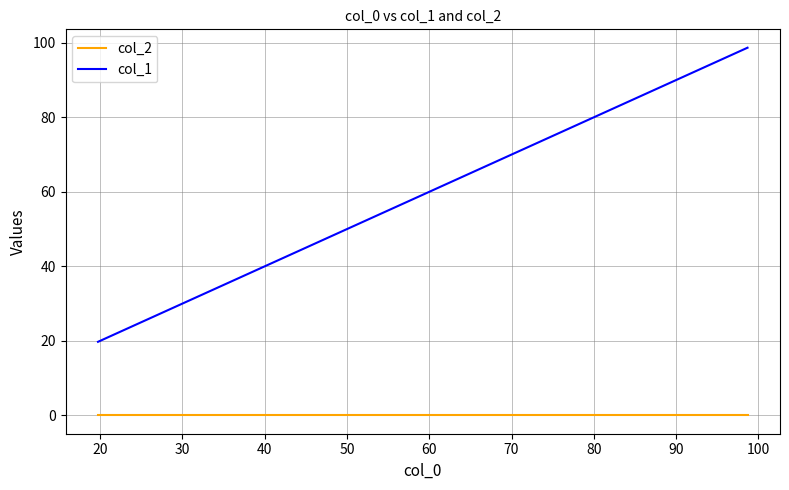

Which series has the largest total across all categories?

col_1